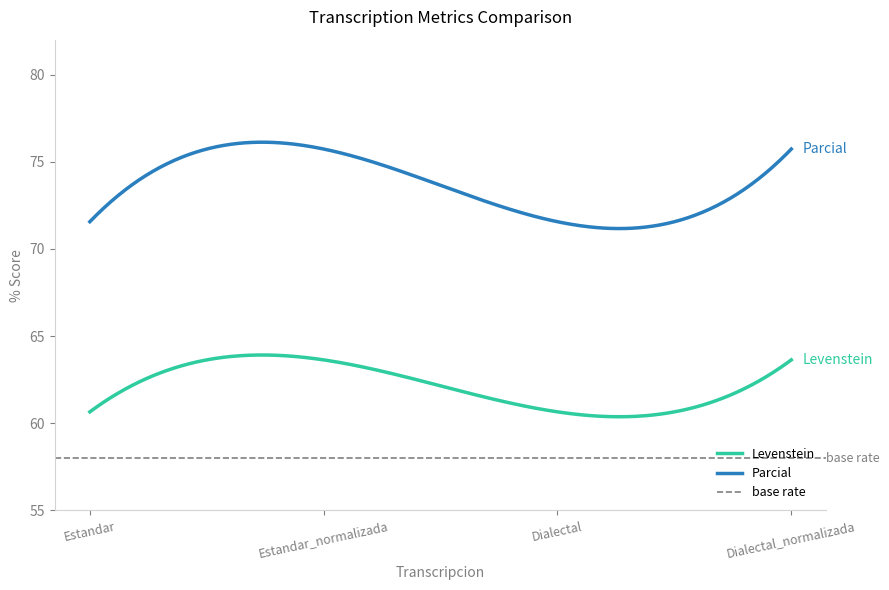

How many interior local peaks does the Levenstein series have?

1